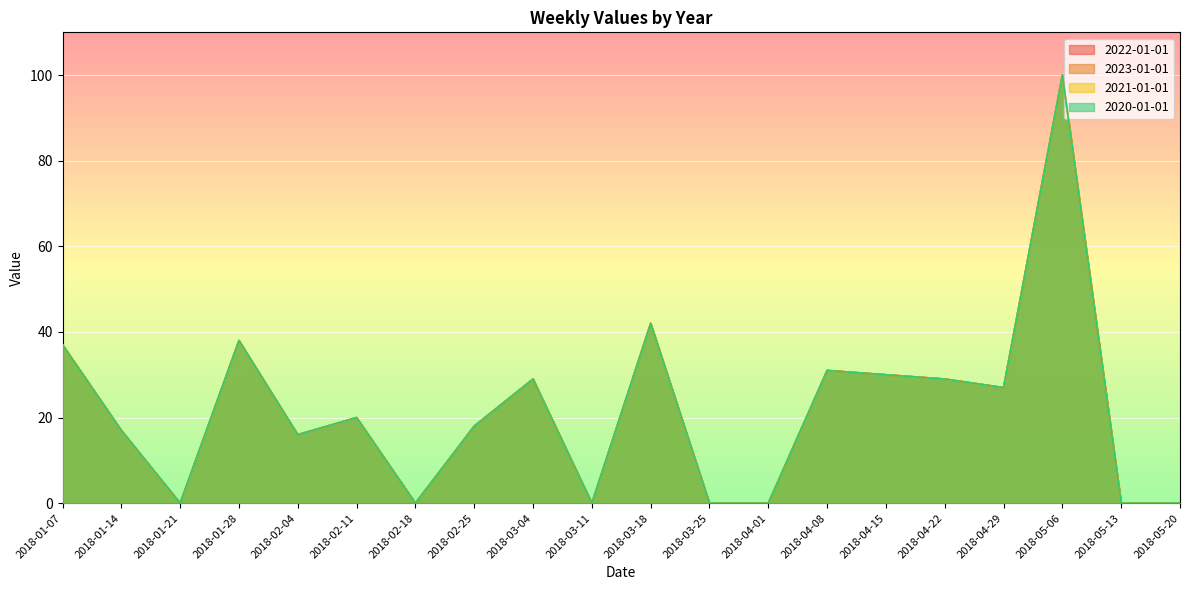

At how many categories does at least one series exceed 38?

2